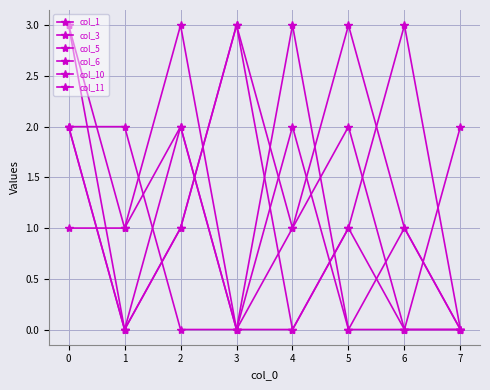

In col_1, how many points are lower than both neighbors (excluding endpoints)?

3